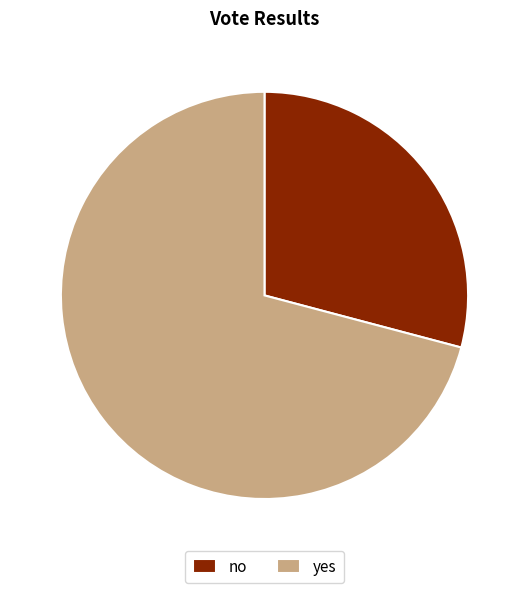

Does yes account for over 50% of the chart?

Yes